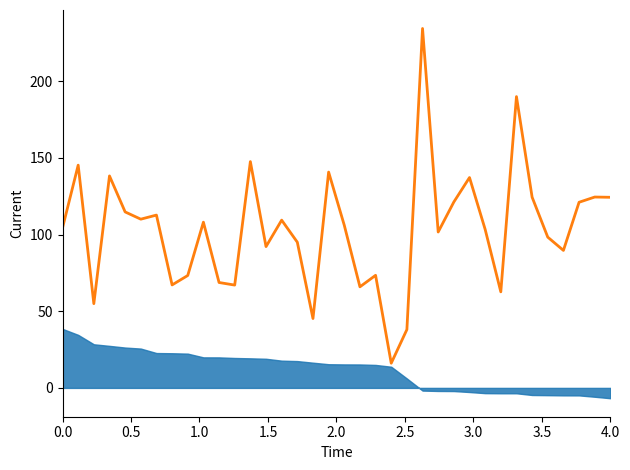

True or false: the data has more than 2 interior local peaks.

True